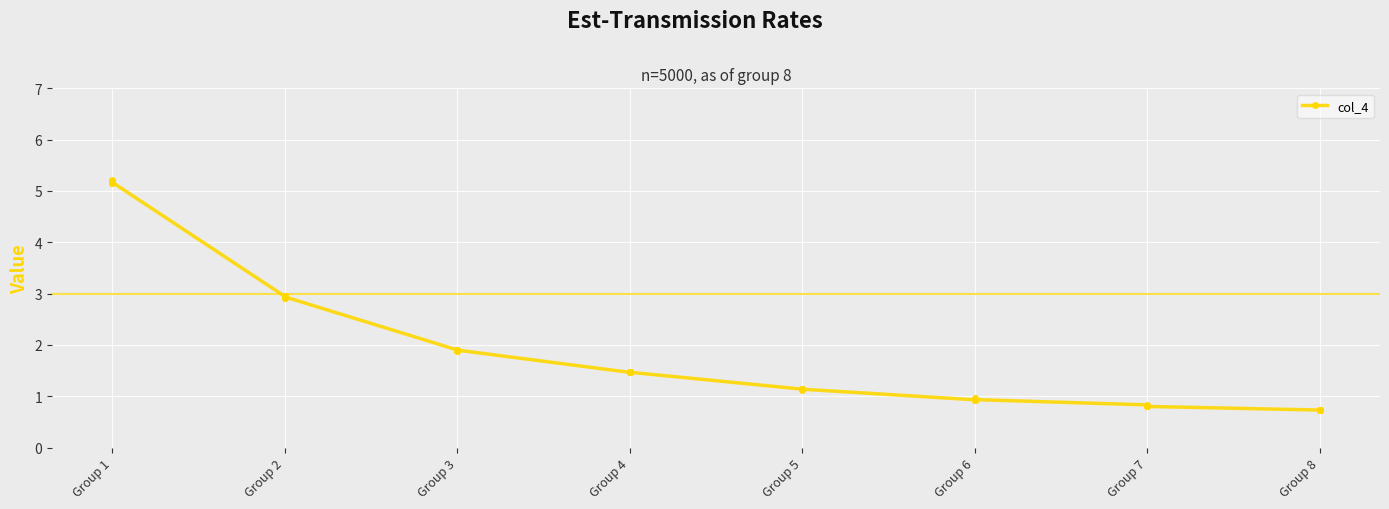

How many series are shown in this chart?

1